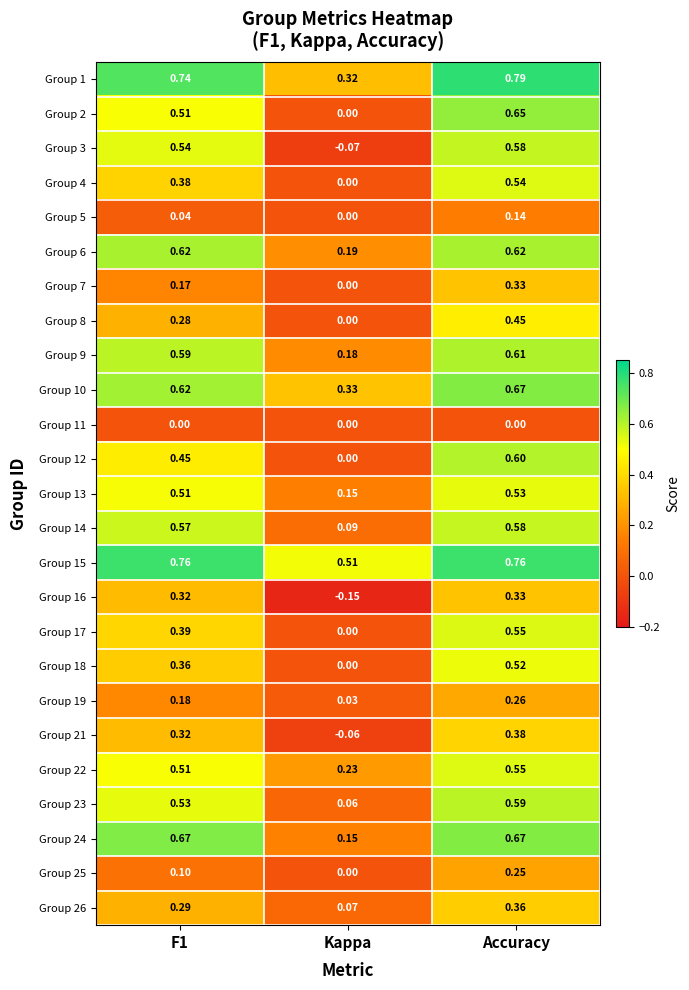

Which category has the highest value in the Group 5 series?

Accuracy